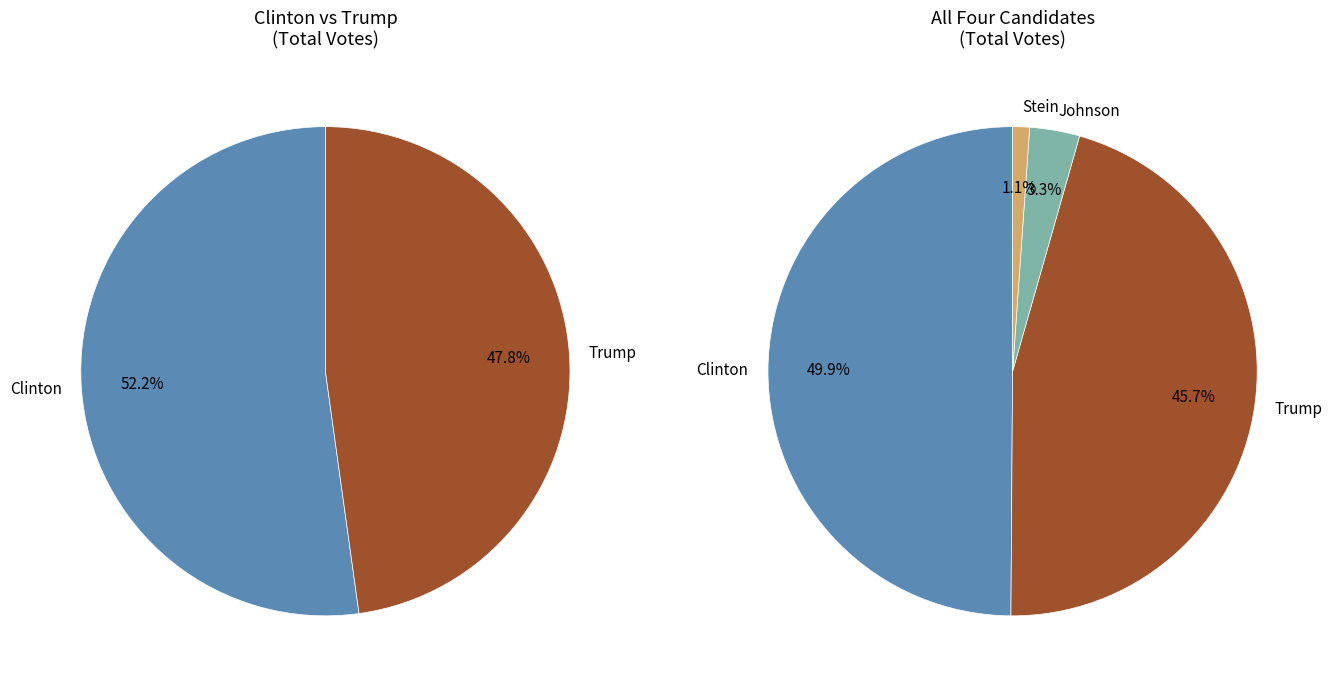

Is there any slice that represents more than half of the pie?

No